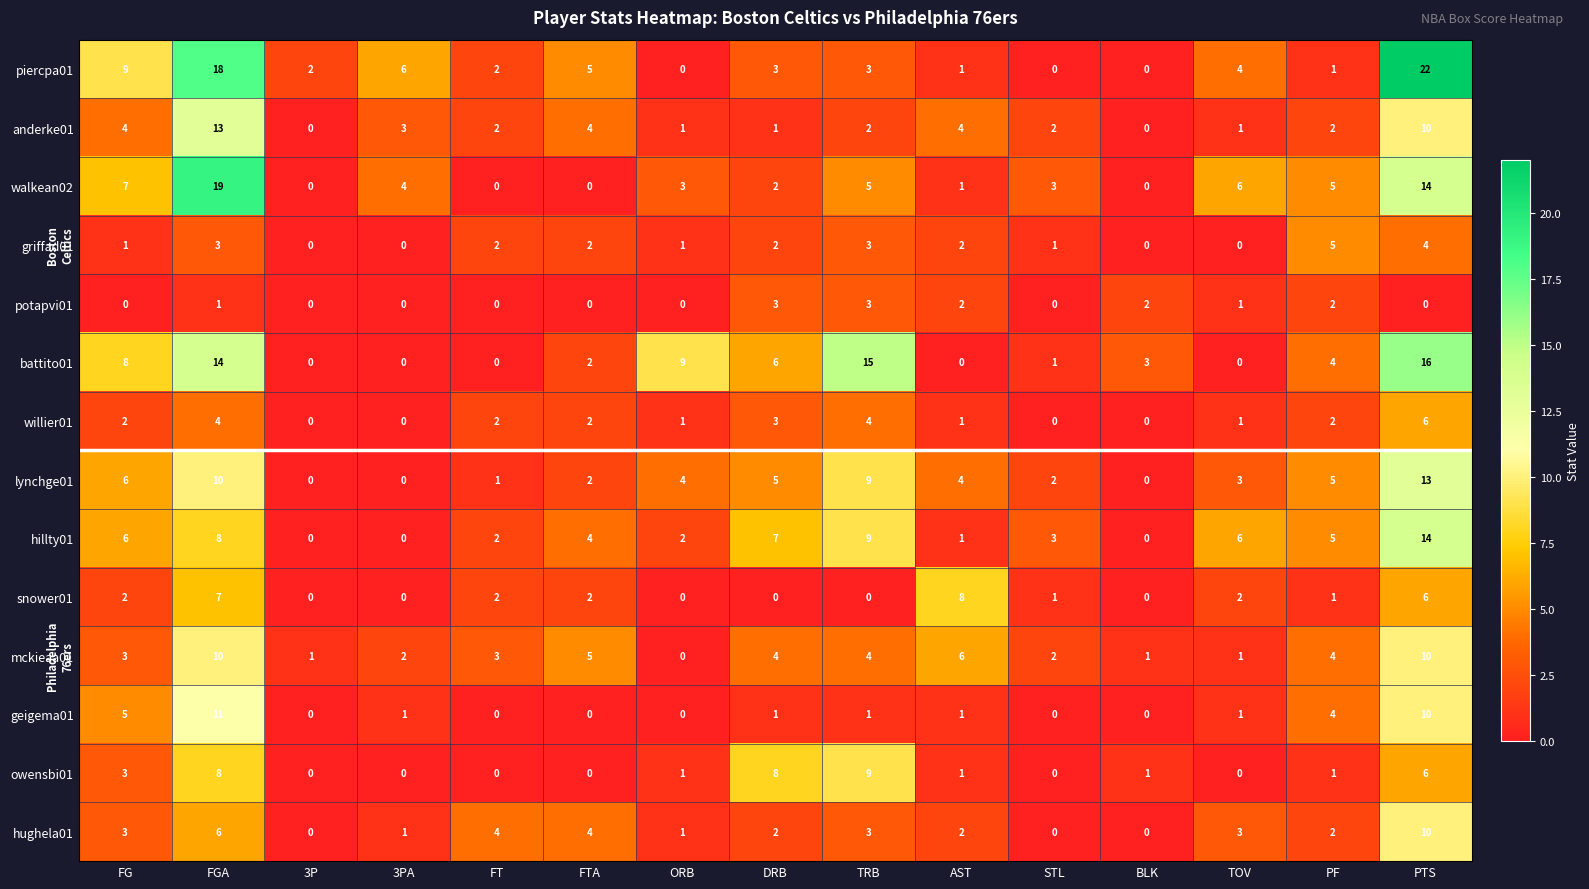

What is the spread (max minus min) of values at AST?

8